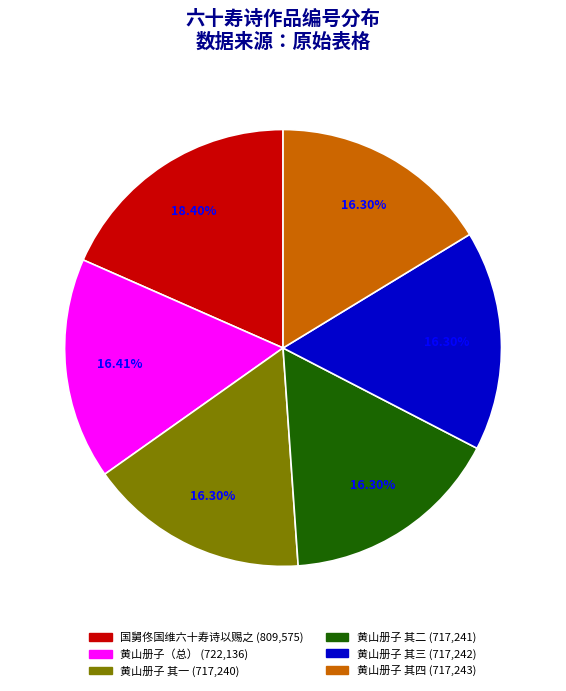

Does any single category account for the majority?

No